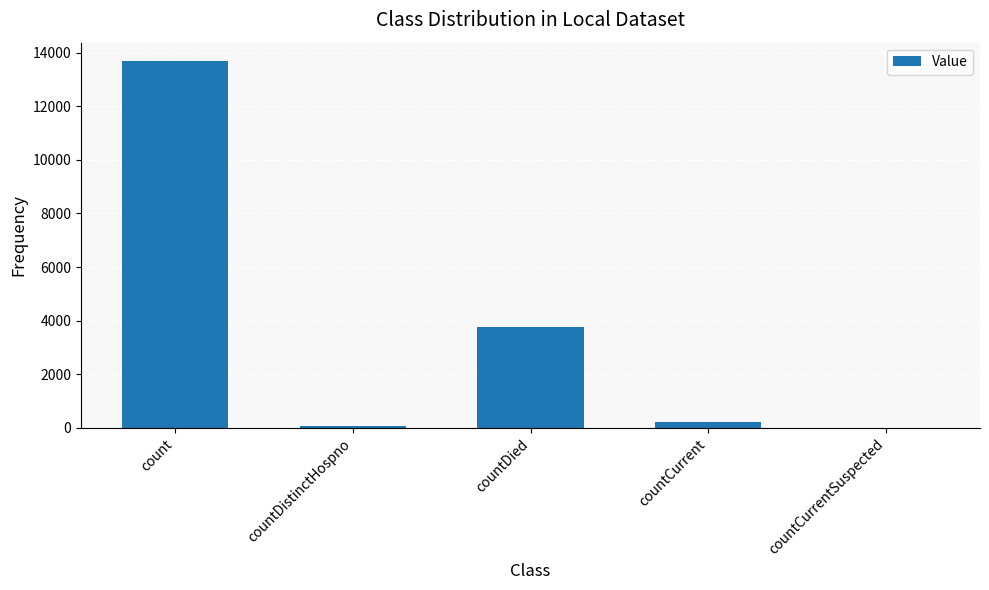

What is the greatest value displayed?

13683